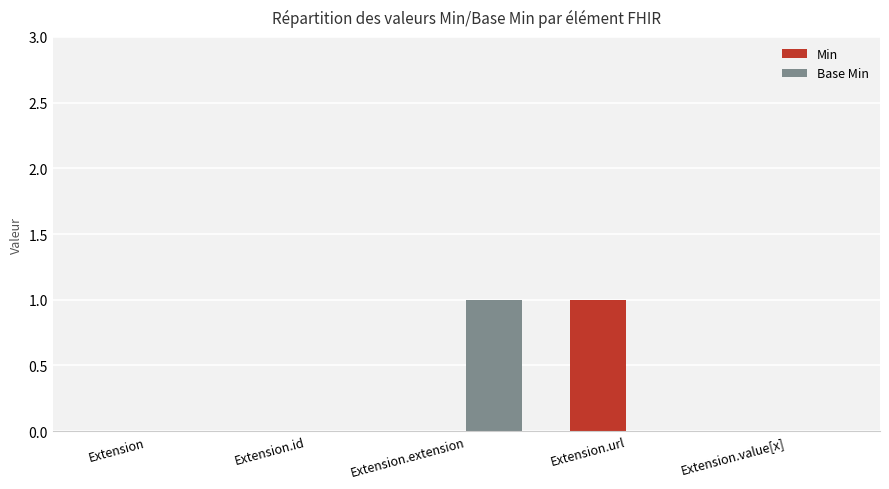

How many distinct data groups are displayed?

2